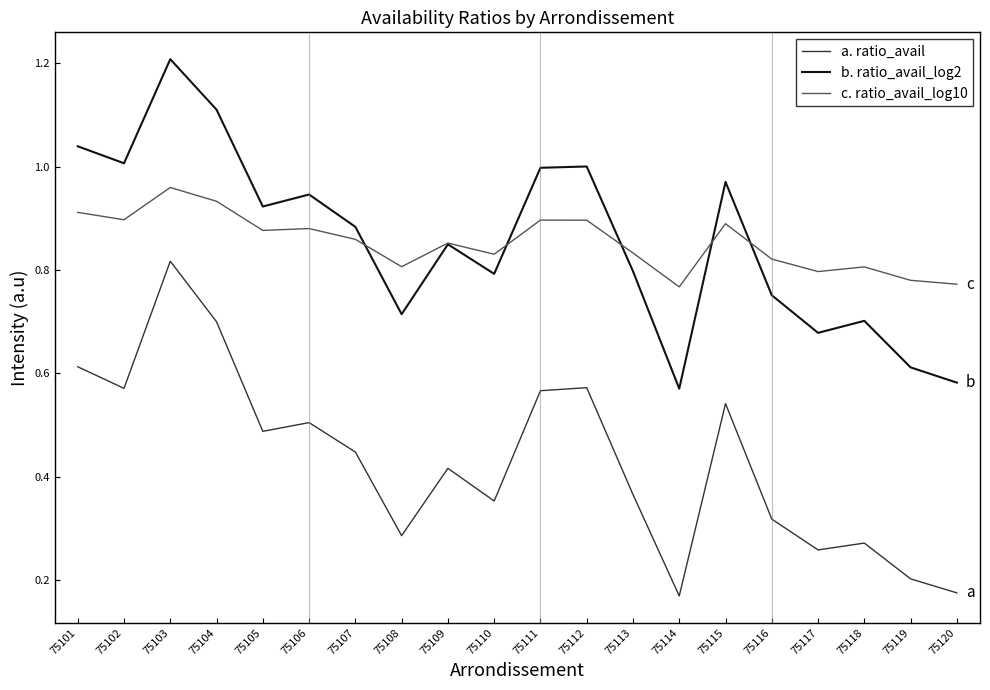

At how many categories does at least one series exceed 0?

20